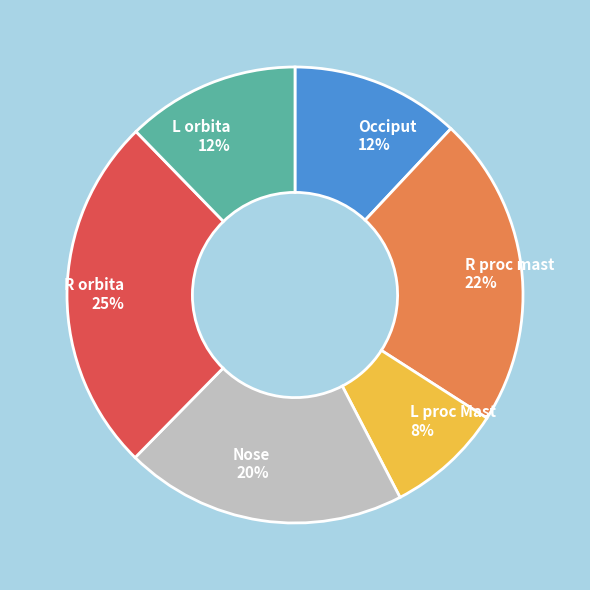

The Occiput slice represents 12% of the pie. True or false?

True